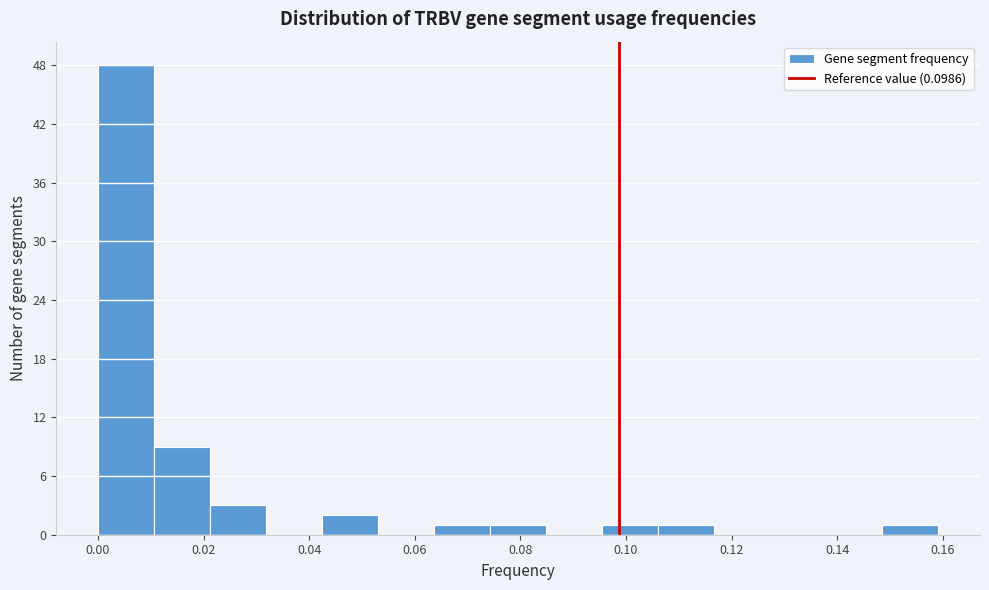

Which range on the x-axis has the tallest bar?

0.000 to 0.010